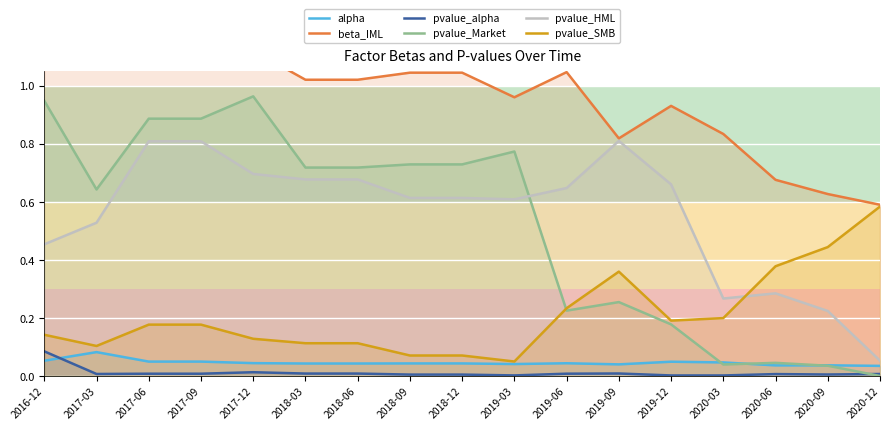

Which series has the largest range (max minus min)?

pvalue_Market